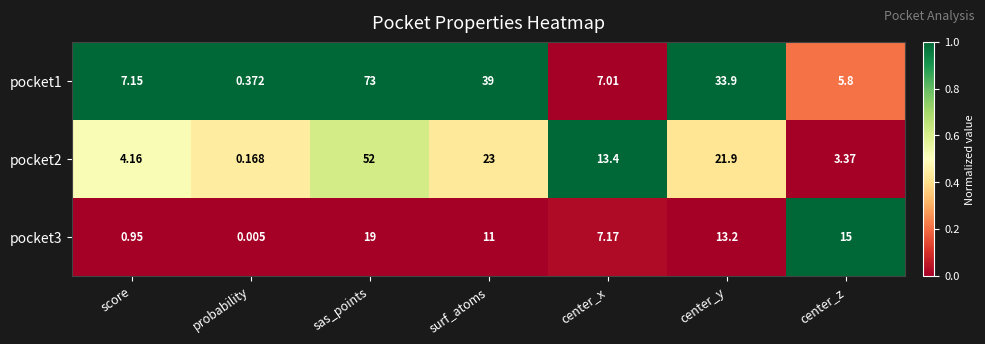

Which series has the widest spread of values?

pocket1